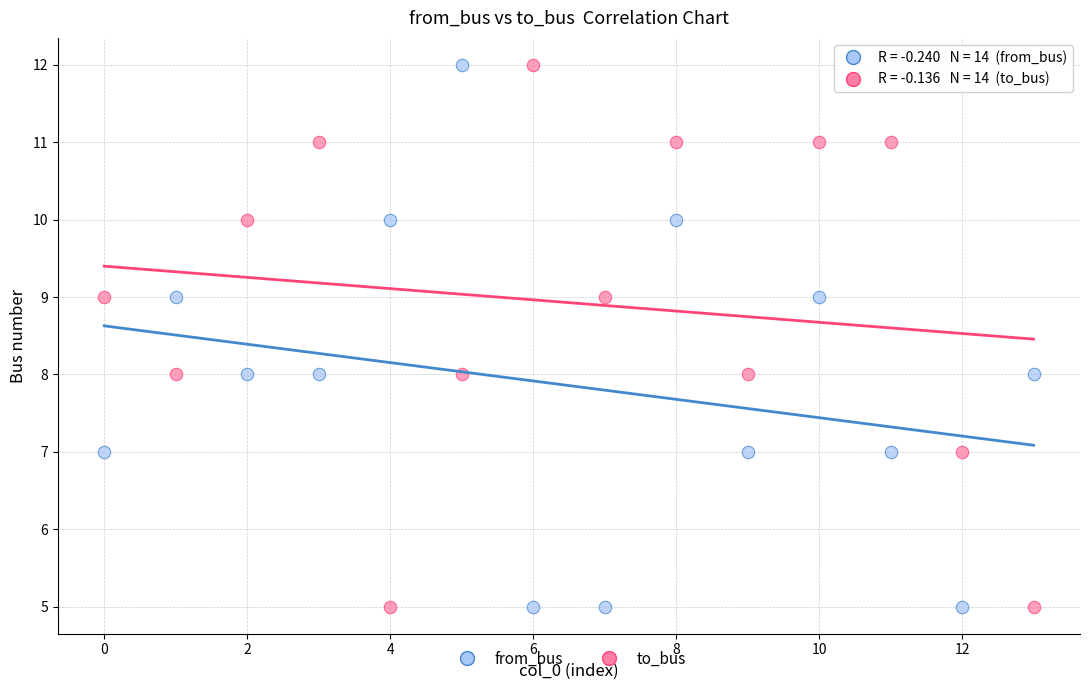

Across all data points, what is the range of Y values (max minus min)?

7